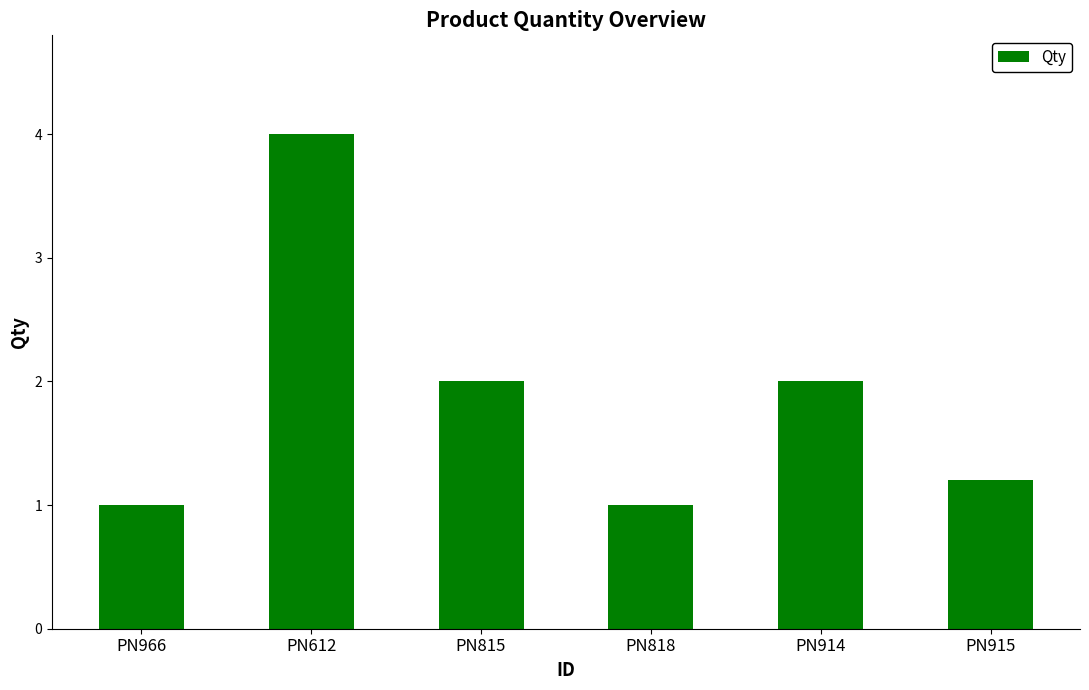

Which has a higher value, PN914 or PN915?

PN914